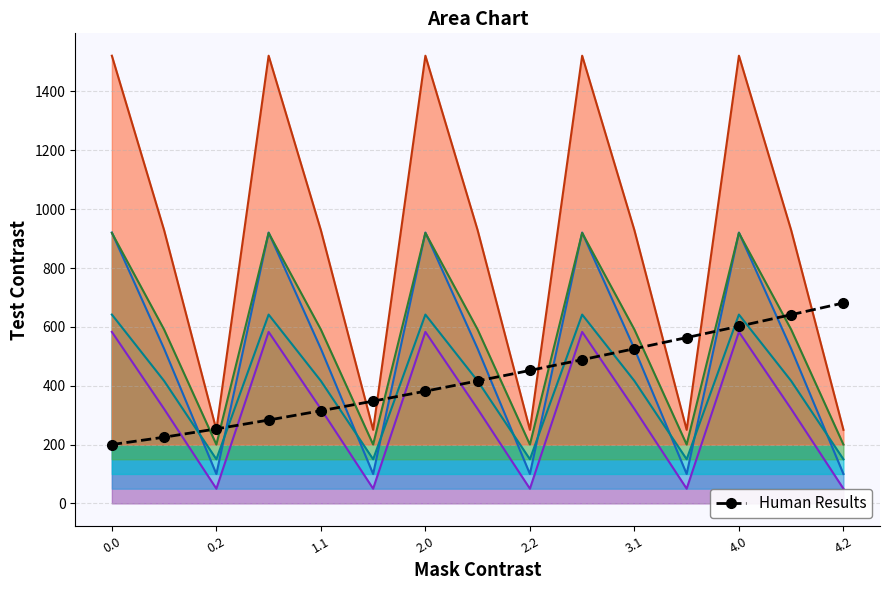

What is the smallest value displayed?

50.0